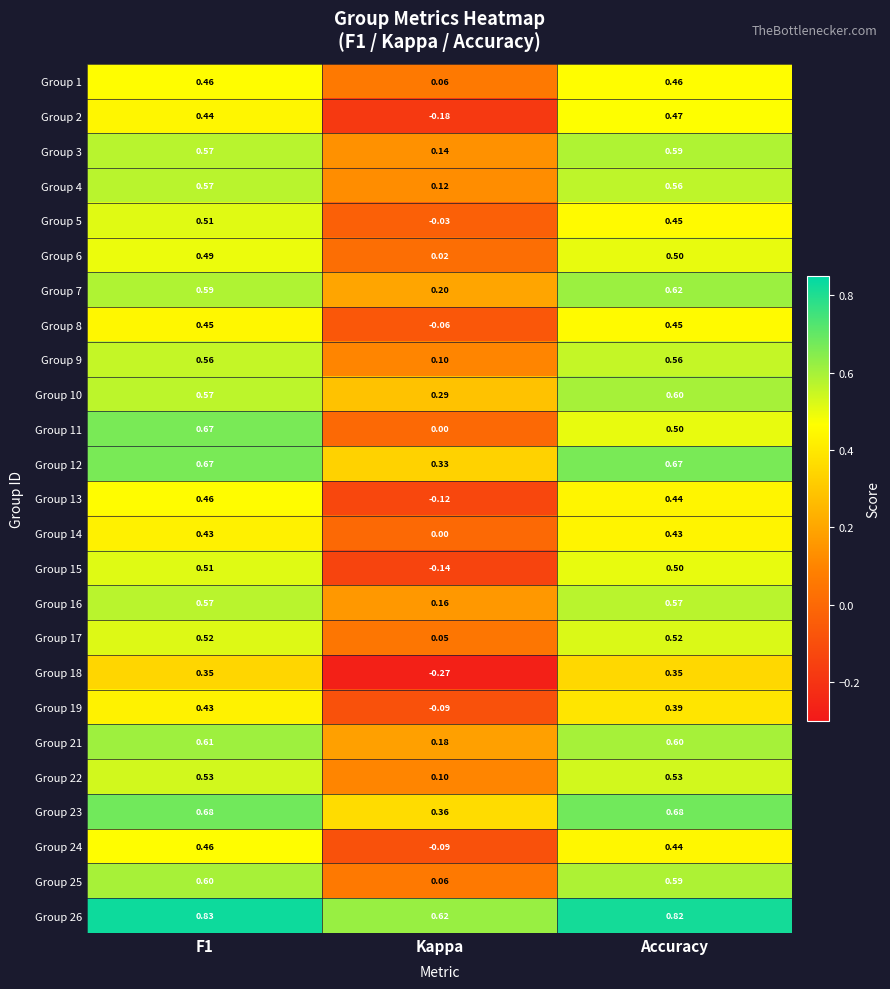

At which category does the chart reach its minimum across all series?

Kappa